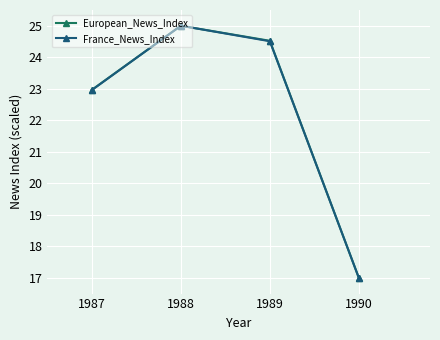

Reading left to right, extract all data points from this chart.

European_News_Index: 23.0	25.0	24.5	17.0
France_News_Index: 23.0	25.0	24.5	17.0